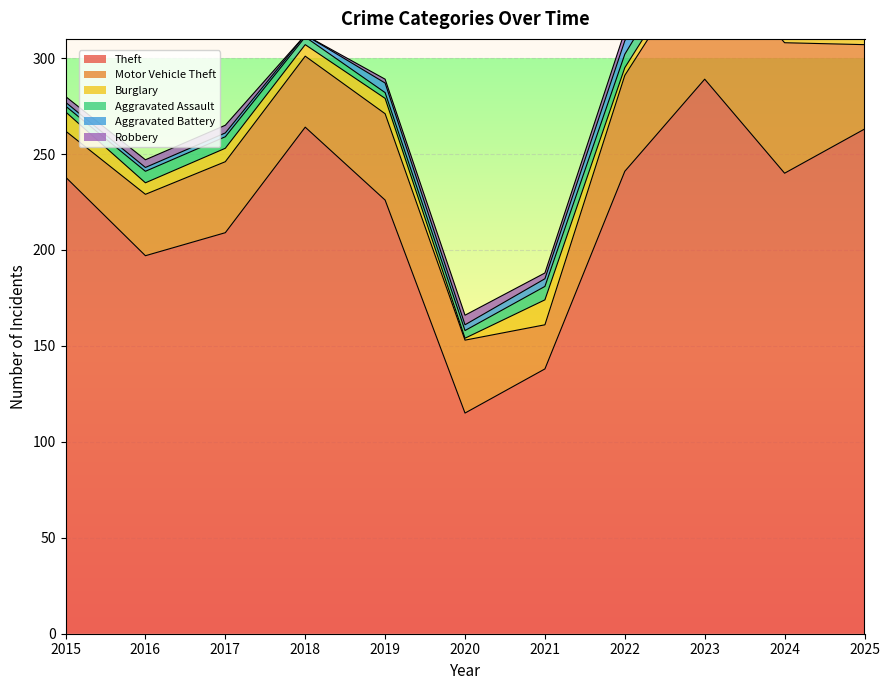

List the labels in order of Burglary value, smallest first.

2020, 2022, 2025, 2023, 2024, 2016, 2018, 2017, 2019, 2015, 2021